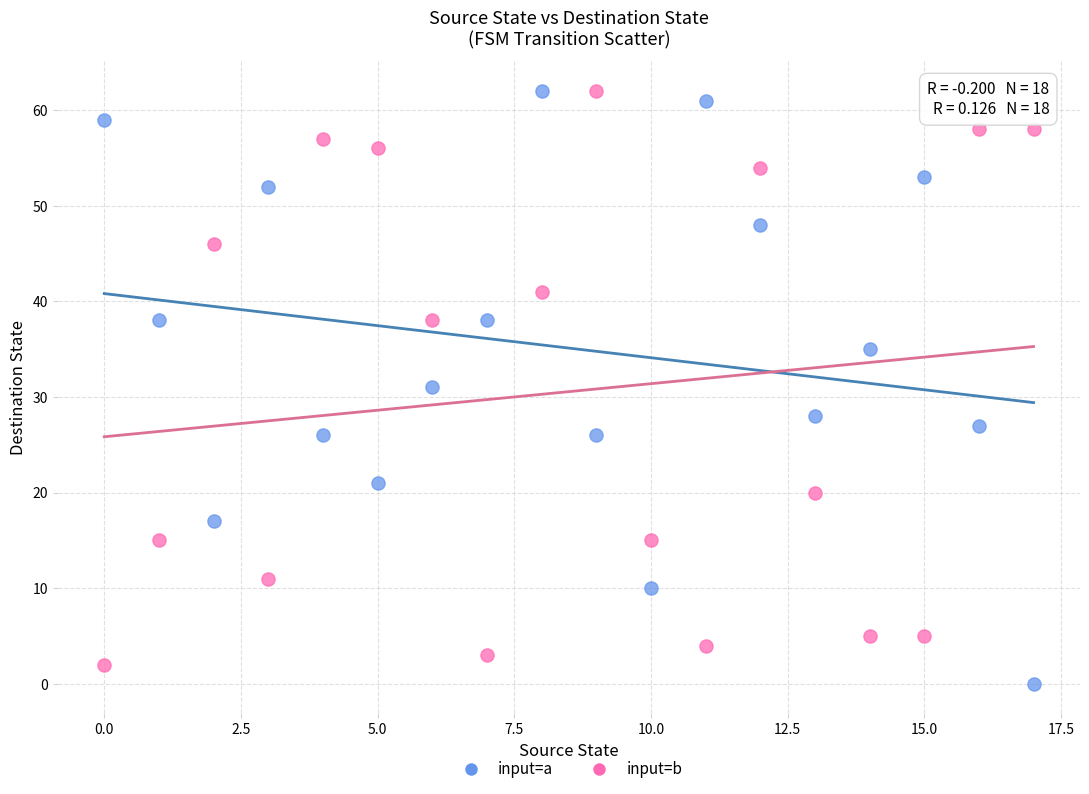

What are all the series names shown in the legend?

input=a, input=b